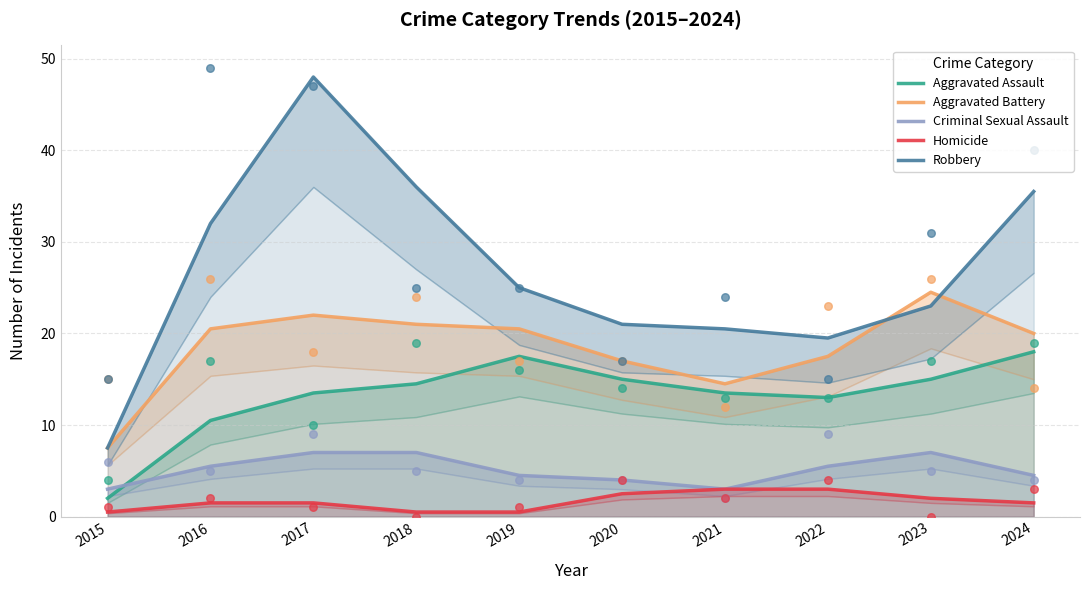

Which series has the largest Y range (max minus min)?

Robbery